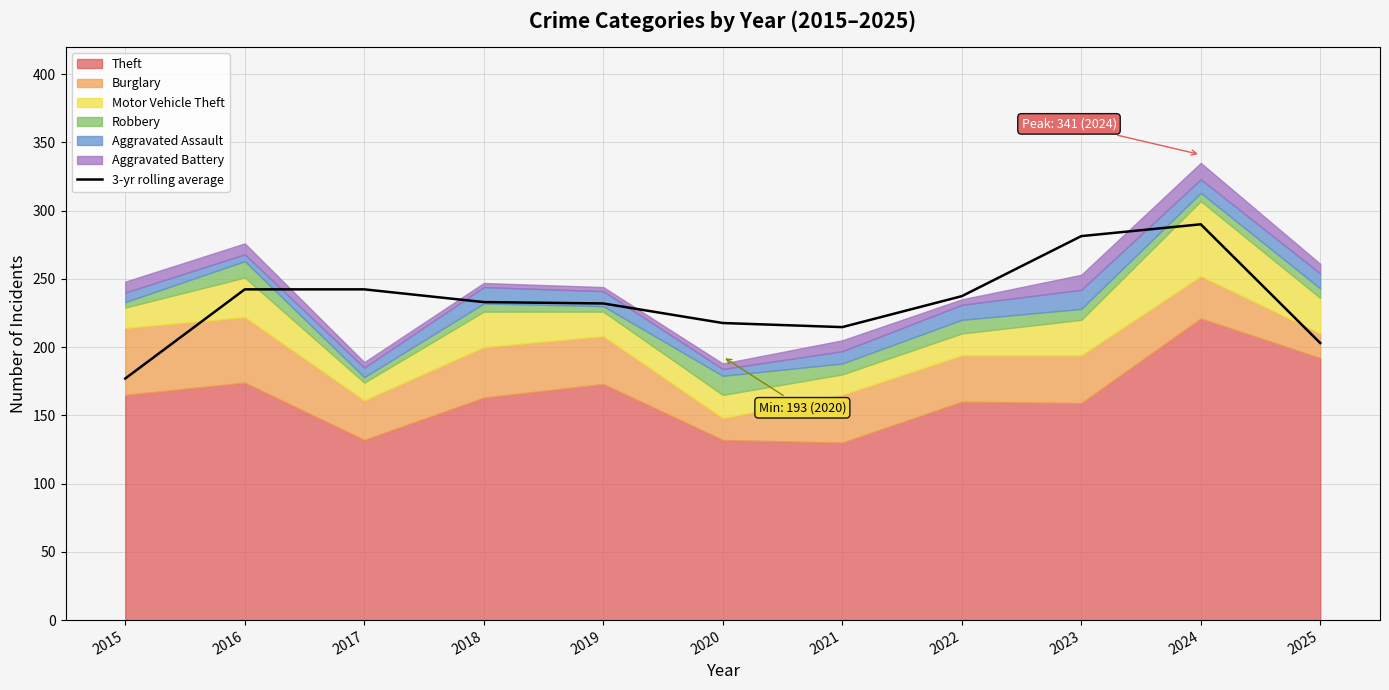

What is the highest value of the 3-yr rolling average series?

290.0